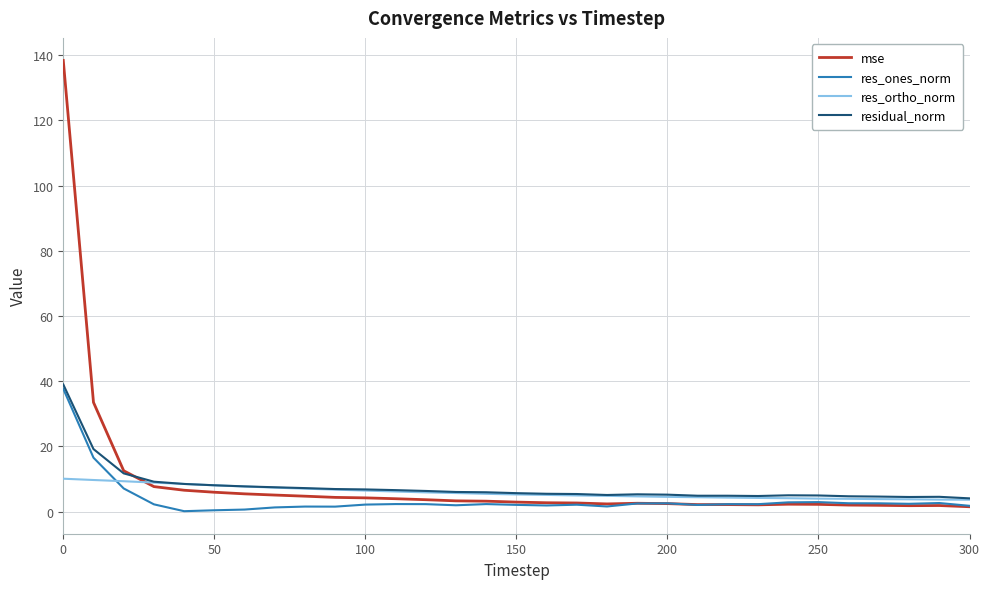

Which series has the widest spread of values?

mse